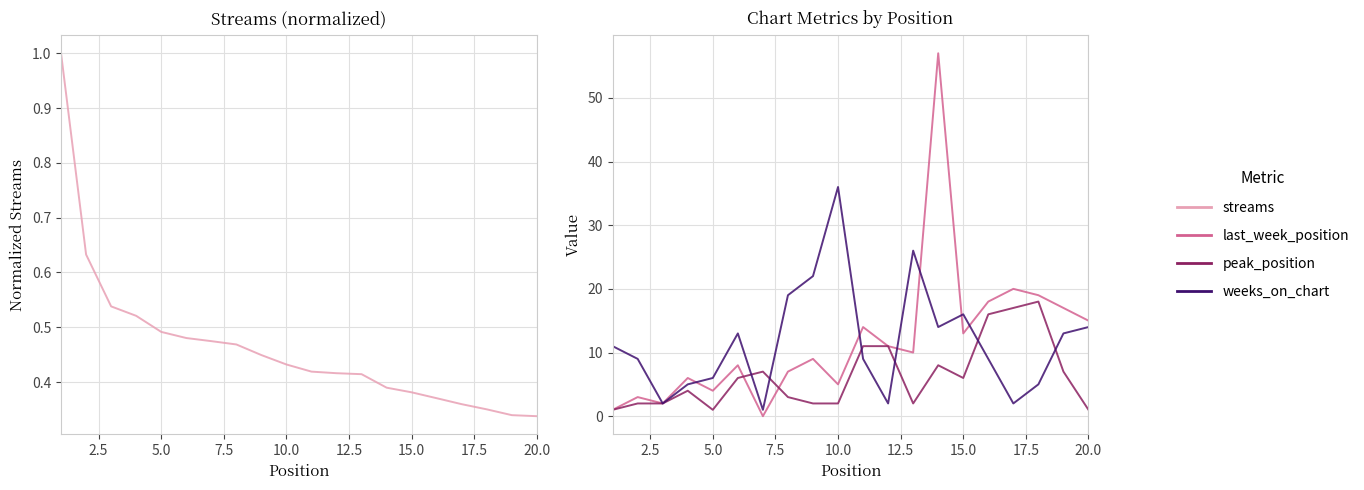

What is the greatest value displayed?

57.0